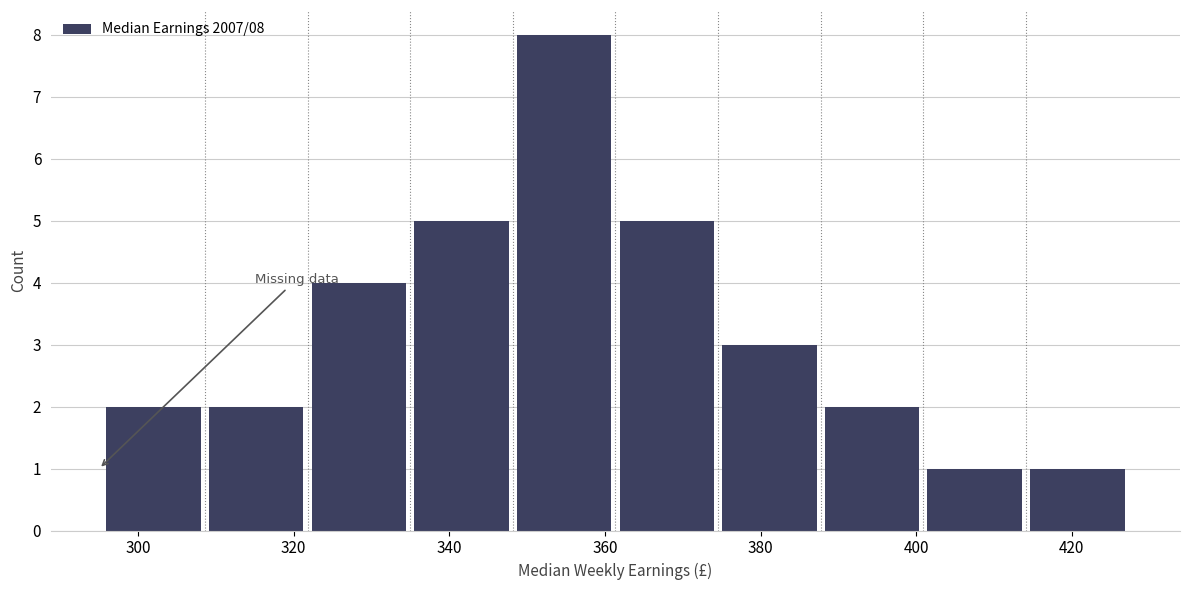

Which range on the x-axis has the tallest bar?

348 to 362